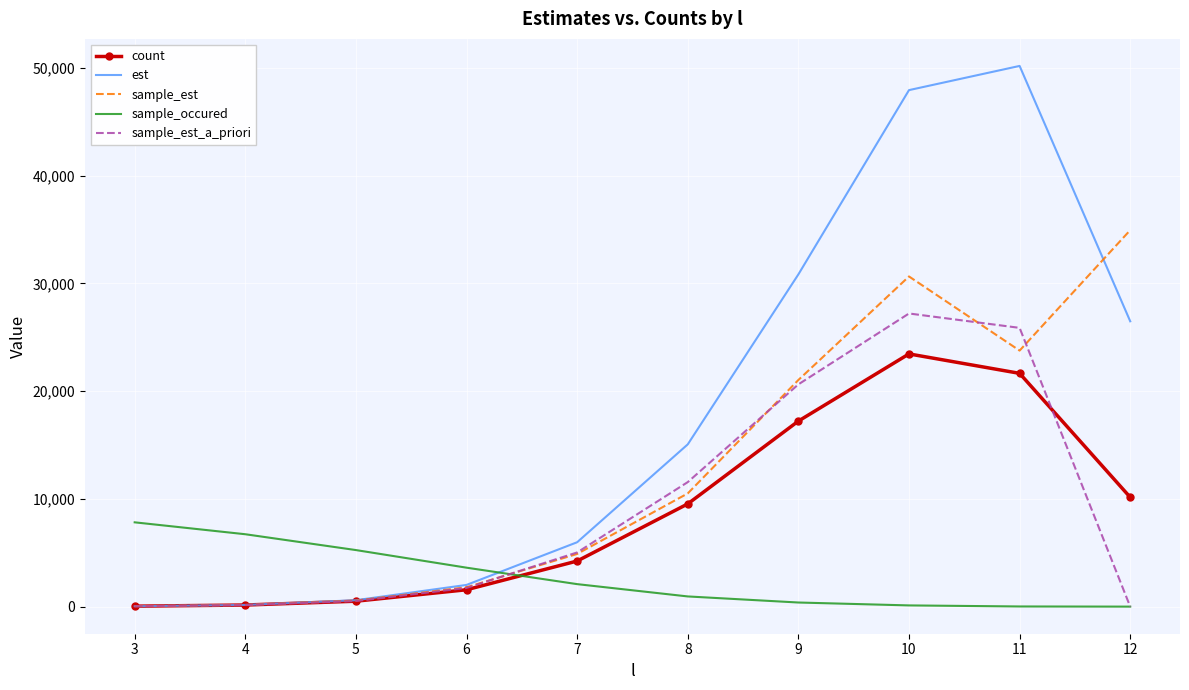

At which category is the sum across all series the highest?

10